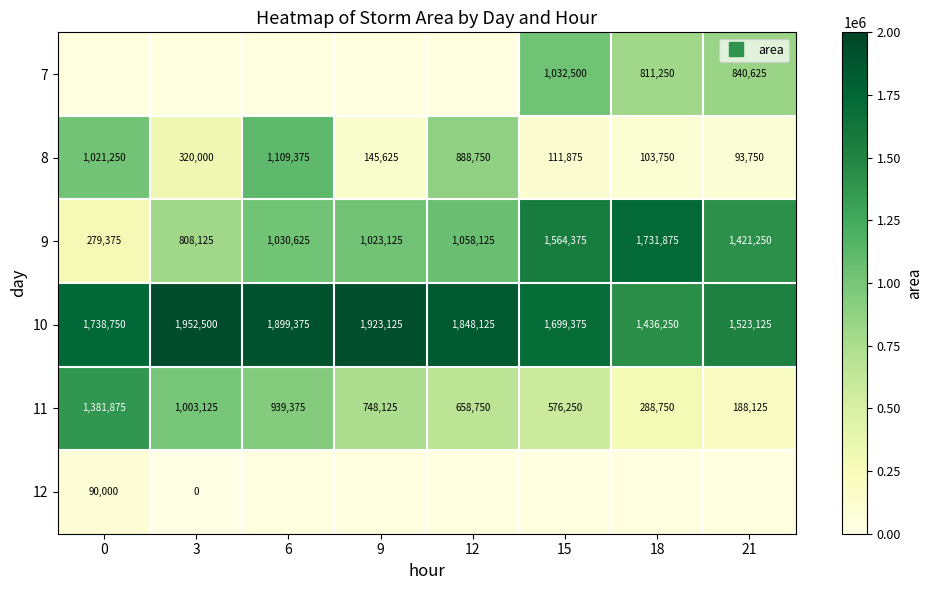

At which label does 11 reach its minimum?

21